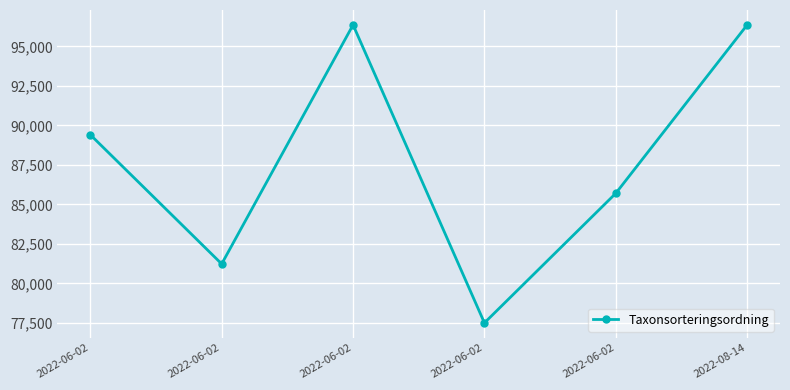

Reading left to right, list all the values displayed in this chart.

89406	81236	96354	77506	85703	96354